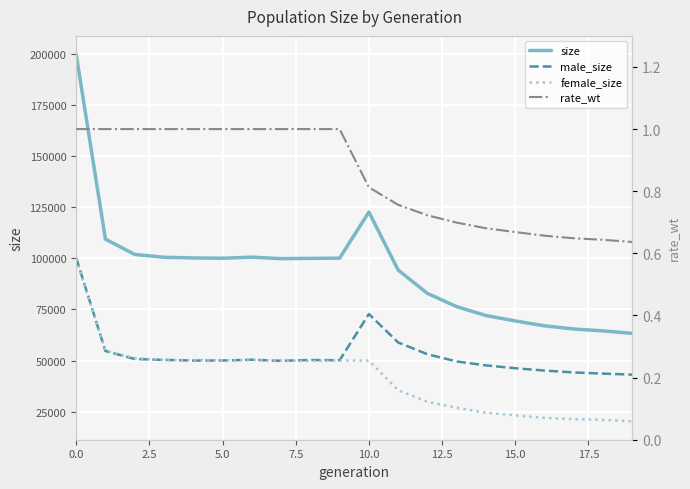

What is the lowest value of the rate_wt series?

0.6